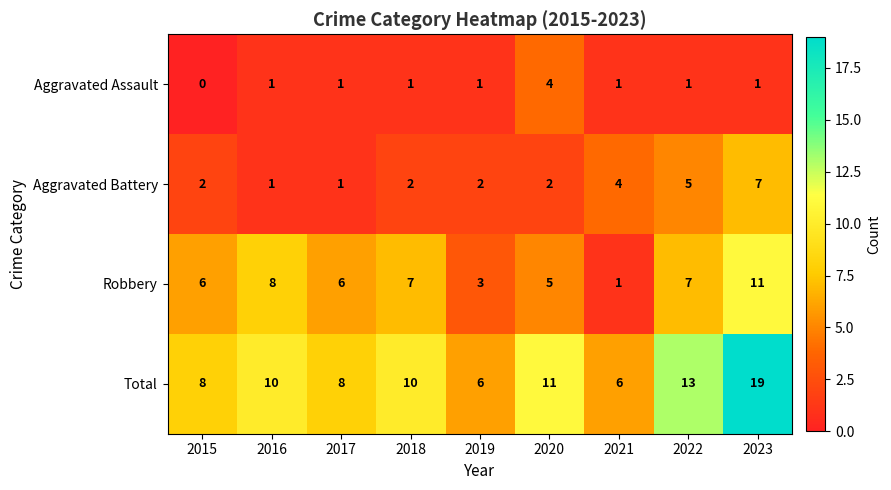

Rank the series by their maximum value, from highest to lowest.

Total, Robbery, Aggravated Battery, Aggravated Assault